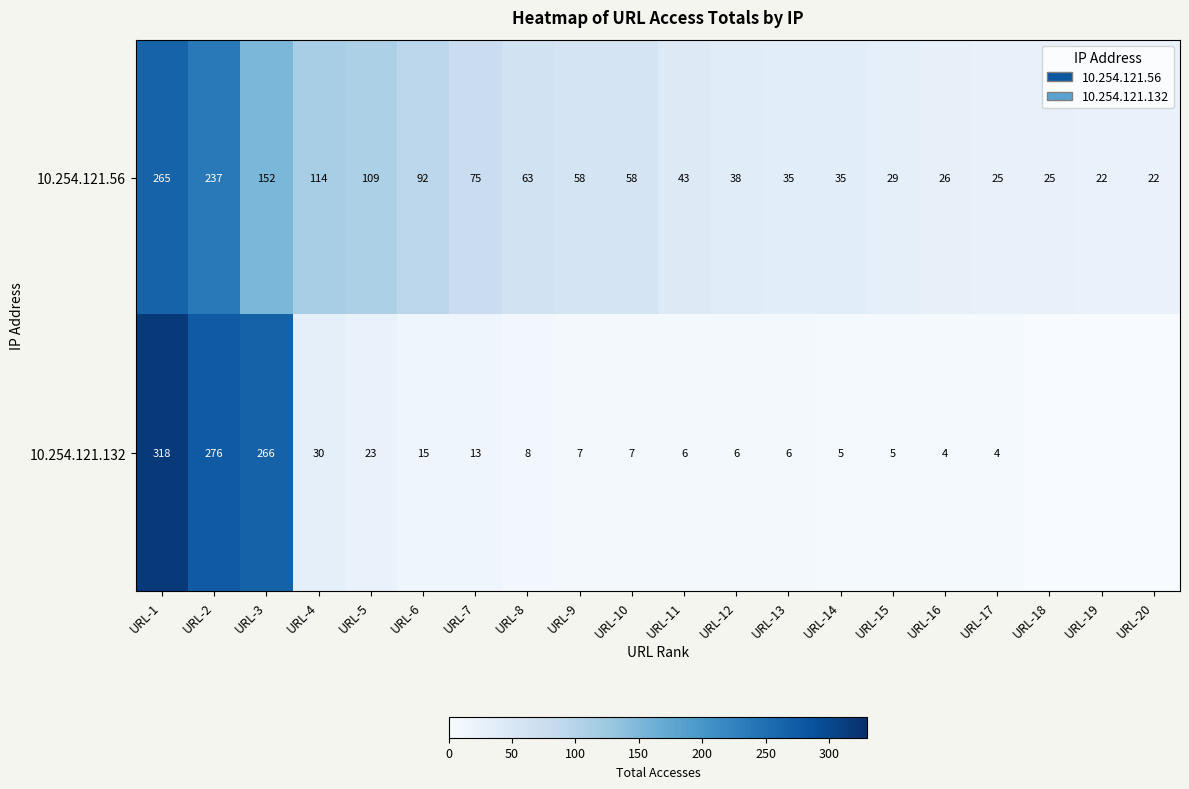

At which label does 10.254.121.56 first exceed 58?

URL-1